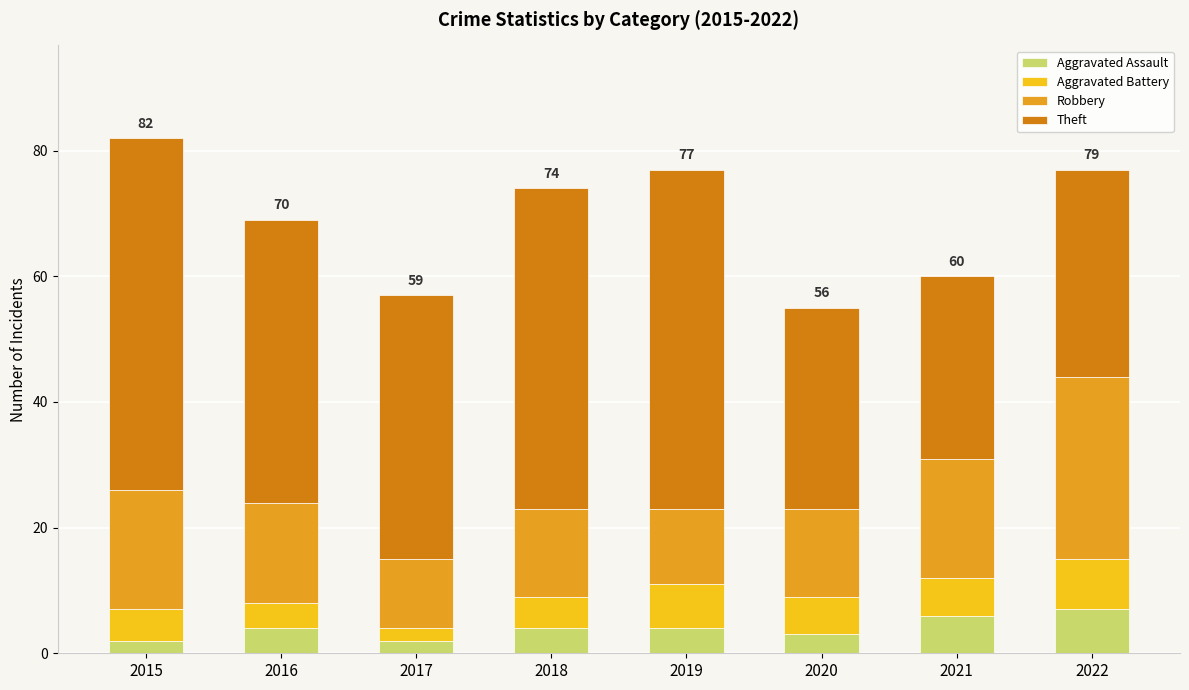

What is the total value across all series at 2022?

77